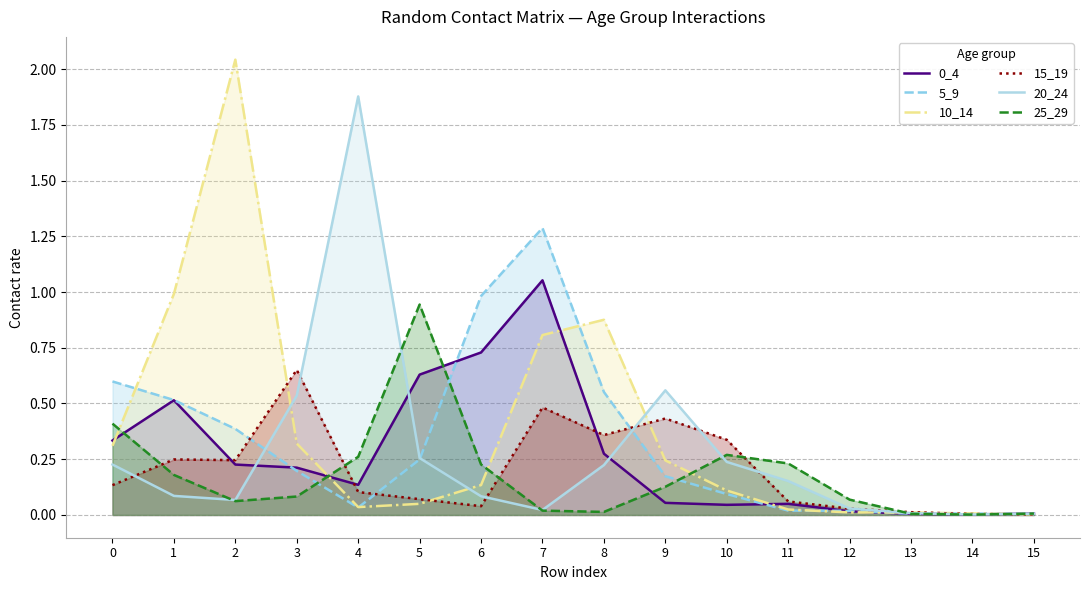

What is the spread (max minus min) of values at 2?

2.0